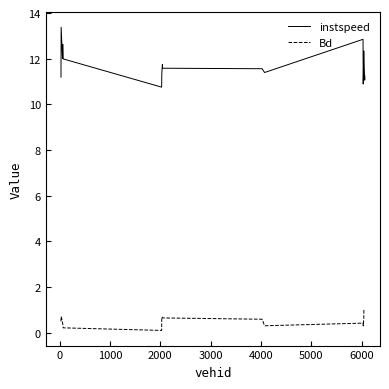

What is the minimum value for instspeed?

10.8